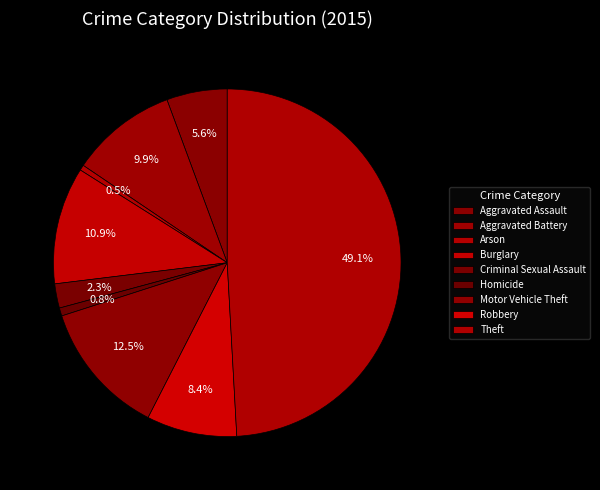

Is Robbery the majority of the pie?

No